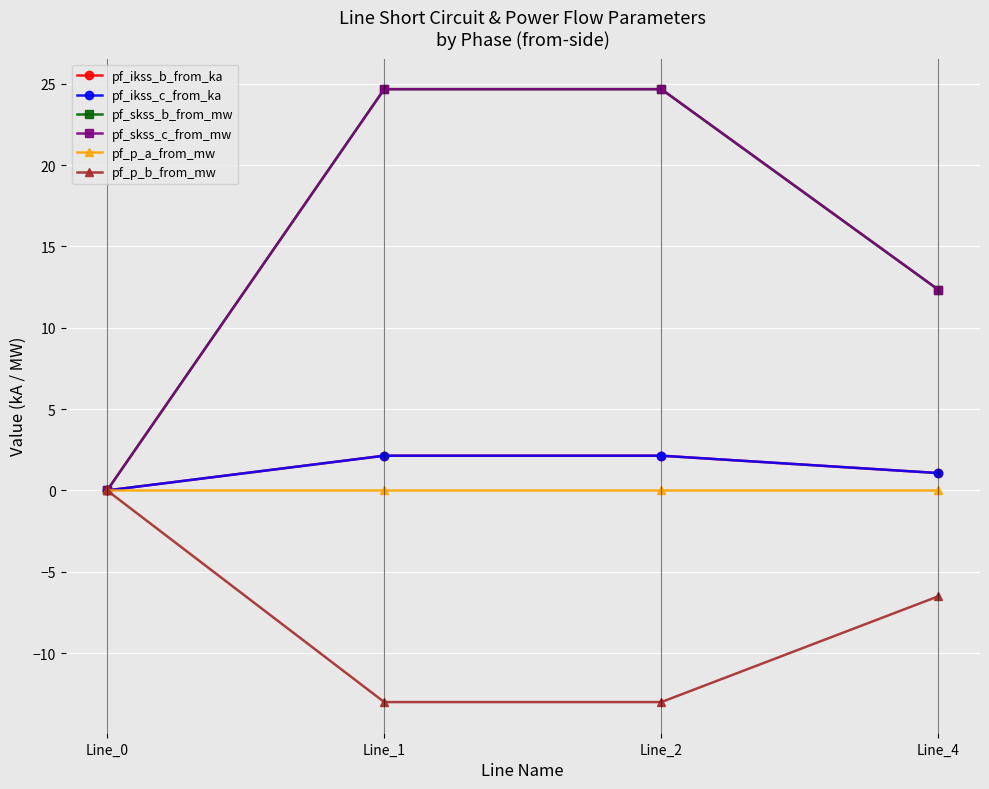

Is this an area chart (filled region under the line)?

No